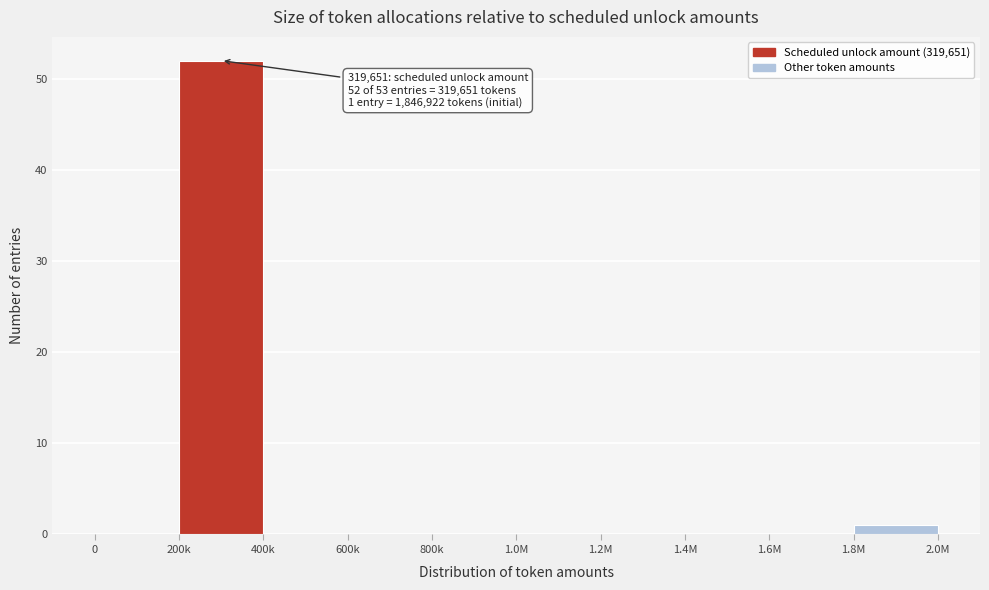

Reading left to right, list all the values displayed in this chart.

0=0	200k=52	400k=0	600k=0	800k=0	1.0M=0	1.2M=0	1.4M=0	1.6M=0	1.8M=1